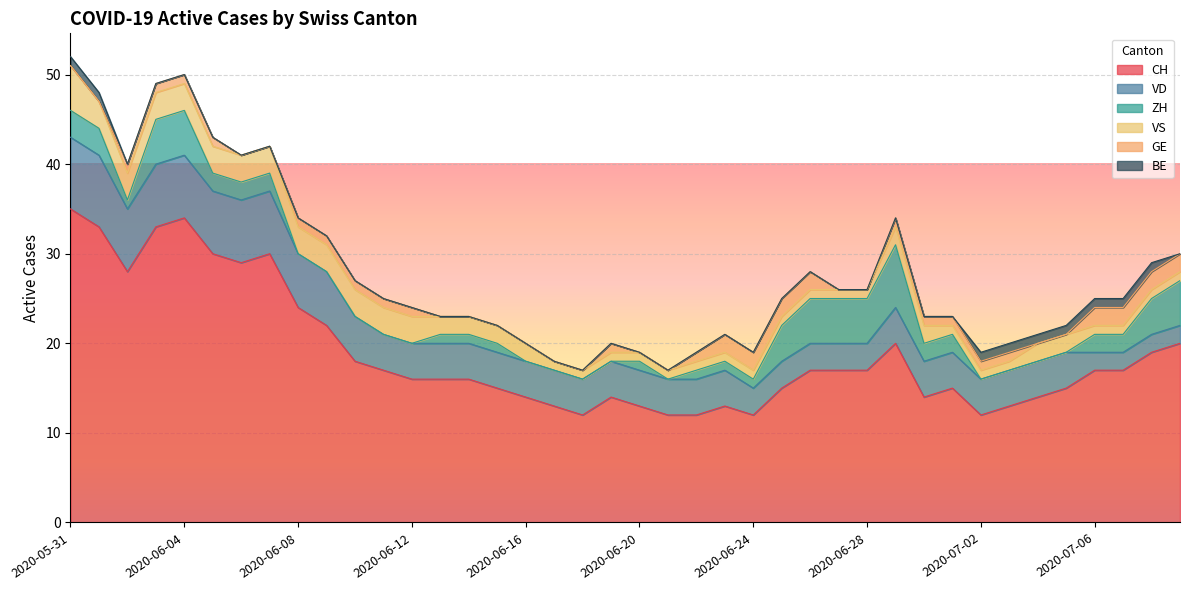

At which category does the chart reach its peak across all series?

2020-05-31